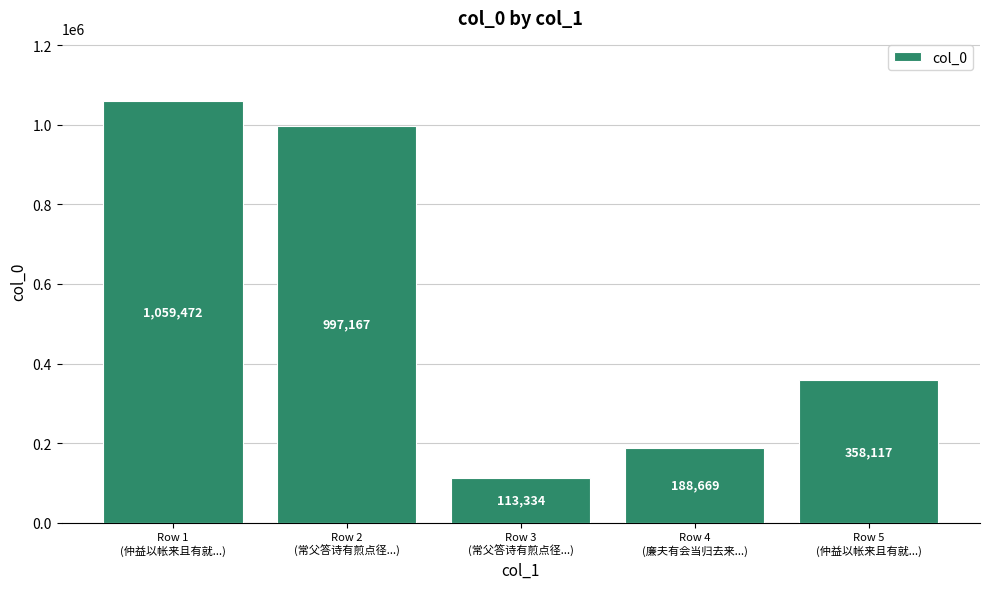

List the labels in order of value, smallest first.

Row 3
(常父答诗有煎点径...), Row 4
(廉夫有会当归去来...), Row 5
(仲益以帐来且有就...), Row 2
(常父答诗有煎点径...), Row 1
(仲益以帐来且有就...)